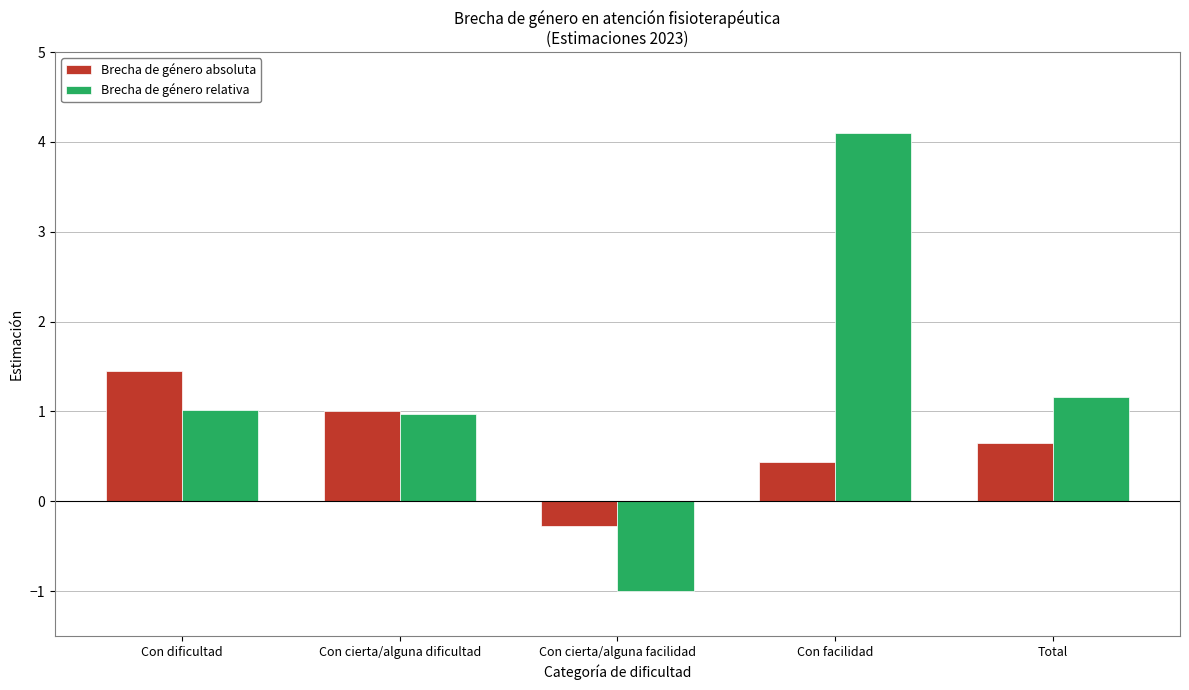

How many positive values does the Brecha de género relativa series have?

4